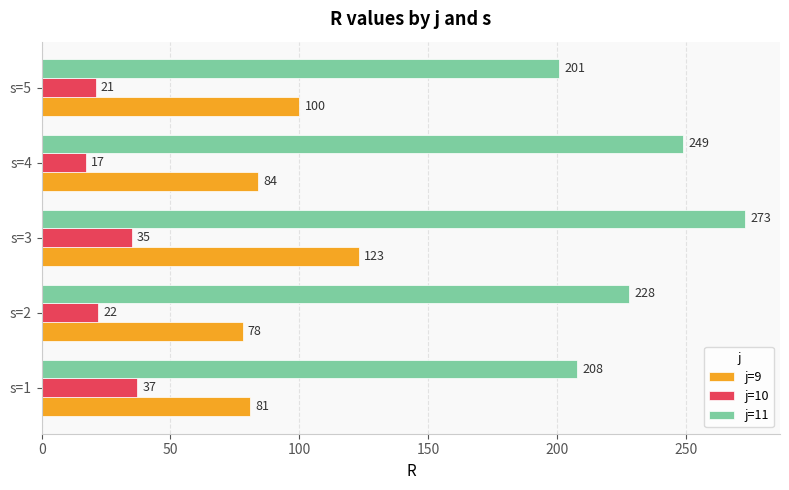

The value of j=9 at s=3 is 176. True or false?

False